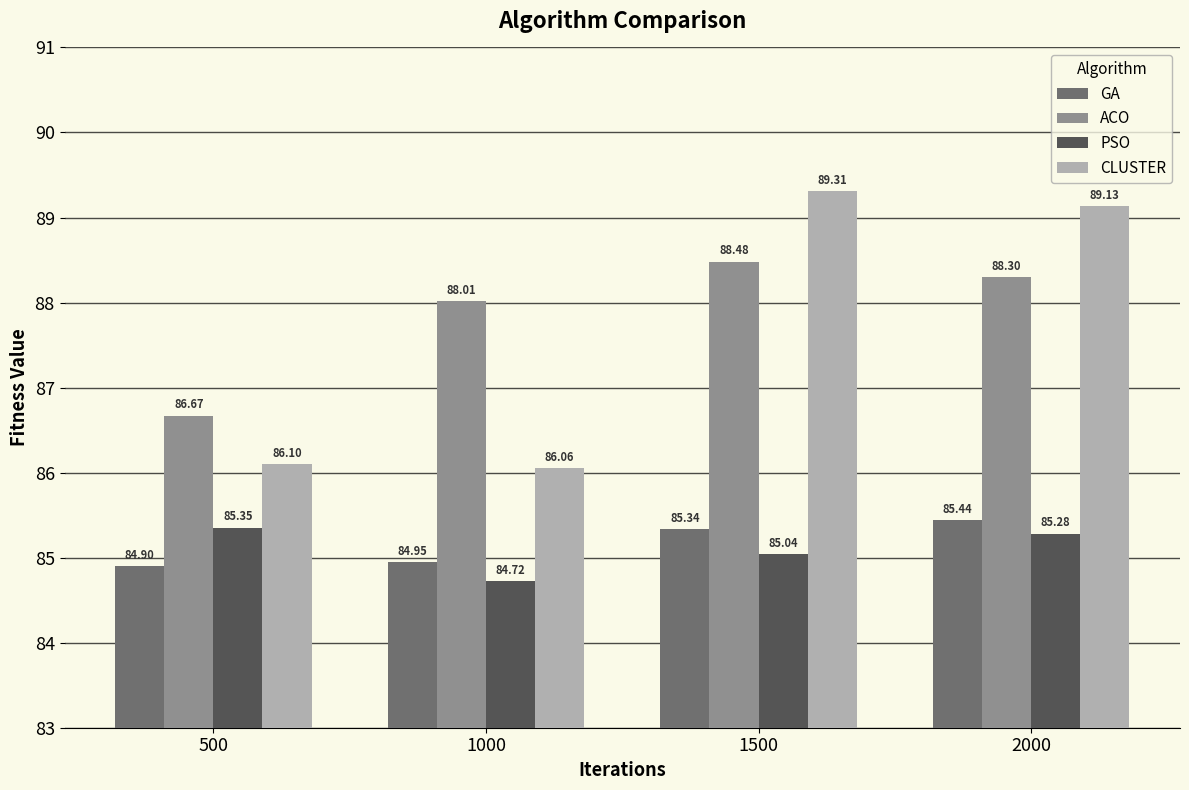

What is the spread (max minus min) of values at 500?

1.8